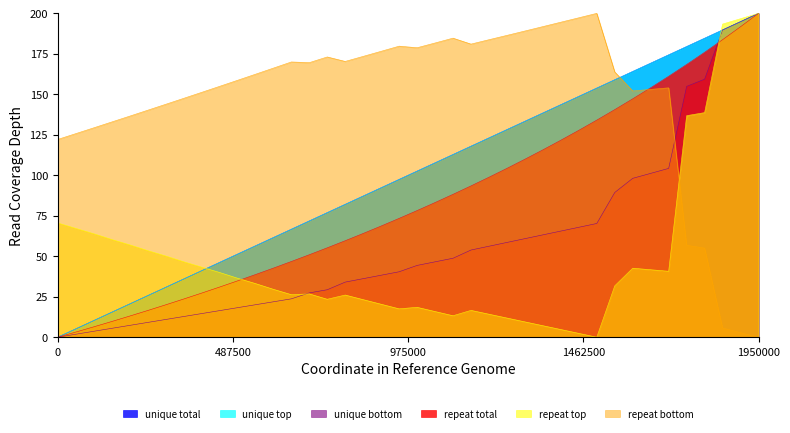

At which category is the sum across all series the highest?

1950000